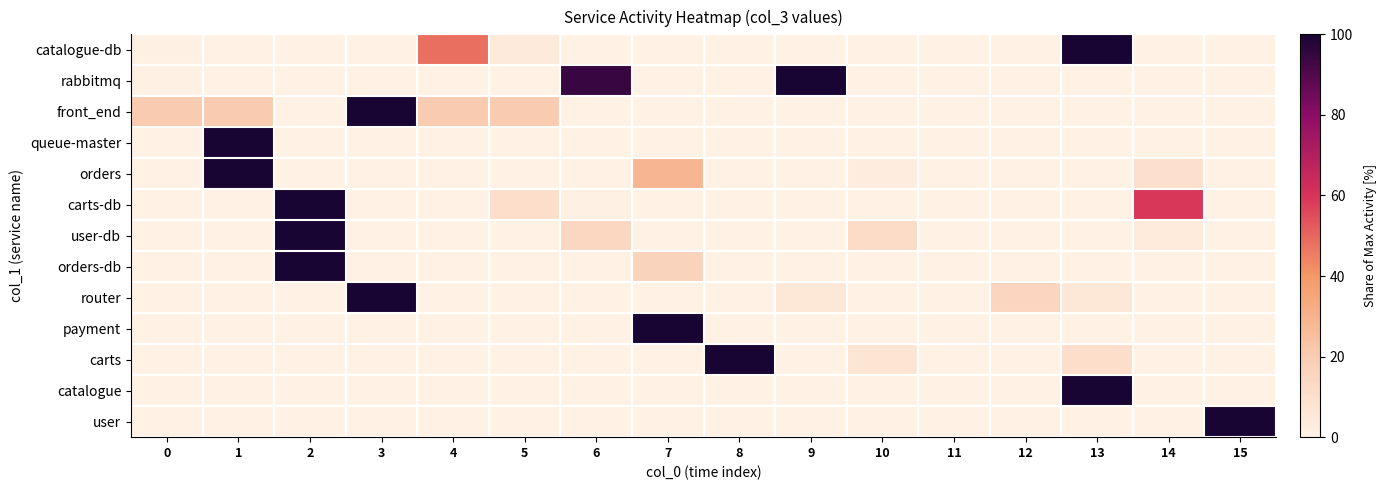

Reading right to left, extract all data points from this chart.

catalogue-db: 15=0.0	14=0.0	13=100.0	12=0.0	11=0.0	10=0.0	9=0.0	8=0.0	7=0.0	6=0.0	5=4.1	4=48.4	3=0.0	2=0.0	1=0.0	0=0.5
rabbitmq: 15=0.0	14=0.0	13=0.0	12=0.0	11=0.0	10=0.0	9=100.0	8=0.0	7=0.0	6=94.2	5=0.0	4=0.0	3=0.0	2=0.0	1=0.0	0=0.7
front_end: 15=0.0	14=0.0	13=0.0	12=0.0	11=0.0	10=0.0	9=0.0	8=0.0	7=0.0	6=0.0	5=20.0	4=20.0	3=100.0	2=0.0	1=20.0	0=20.0
queue-master: 15=0.0	14=0.0	13=0.0	12=0.0	11=0.0	10=0.0	9=0.0	8=0.0	7=0.0	6=0.0	5=0.0	4=0.0	3=0.0	2=0.0	1=100.0	0=0.0
orders: 15=0.0	14=10.0	13=0.0	12=0.0	11=0.0	10=2.5	9=0.0	8=0.0	7=28.7	6=0.0	5=0.0	4=0.0	3=0.0	2=0.0	1=100.0	0=0.0
carts-db: 15=0.0	14=59.1	13=0.0	12=0.0	11=0.0	10=0.0	9=0.0	8=0.0	7=0.0	6=0.9	5=10.8	4=0.0	3=0.0	2=100.0	1=0.0	0=0.0
user-db: 15=0.0	14=3.7	13=0.0	12=0.0	11=0.2	10=11.9	9=0.0	8=0.0	7=0.0	6=14.2	5=0.0	4=0.0	3=0.0	2=100.0	1=0.0	0=0.0
orders-db: 15=0.0	14=0.0	13=0.0	12=0.0	11=0.0	10=0.0	9=0.0	8=0.0	7=16.3	6=0.0	5=0.0	4=0.0	3=0.0	2=100.0	1=0.0	0=0.0
router: 15=0.0	14=0.0	13=5.9	12=14.9	11=0.0	10=0.0	9=5.3	8=0.0	7=0.2	6=0.2	5=0.0	4=0.0	3=100.0	2=0.0	1=0.0	0=0.0
payment: 15=0.0	14=0.0	13=0.0	12=0.0	11=0.0	10=0.0	9=0.0	8=0.0	7=100.0	6=0.0	5=0.0	4=0.0	3=0.0	2=0.0	1=0.0	0=0.0
carts: 15=0.0	14=0.0	13=10.8	12=0.0	11=0.0	10=6.7	9=0.0	8=100.0	7=0.0	6=0.0	5=0.0	4=0.0	3=0.0	2=0.0	1=0.0	0=0.0
catalogue: 15=0.0	14=0.0	13=100.0	12=0.0	11=0.0	10=0.0	9=0.0	8=0.0	7=0.0	6=0.0	5=0.0	4=0.0	3=0.0	2=0.0	1=0.0	0=0.0
user: 15=100.0	14=0.0	13=0.0	12=0.0	11=0.0	10=0.0	9=0.0	8=0.0	7=0.0	6=0.0	5=0.0	4=0.0	3=0.0	2=0.0	1=0.0	0=0.0